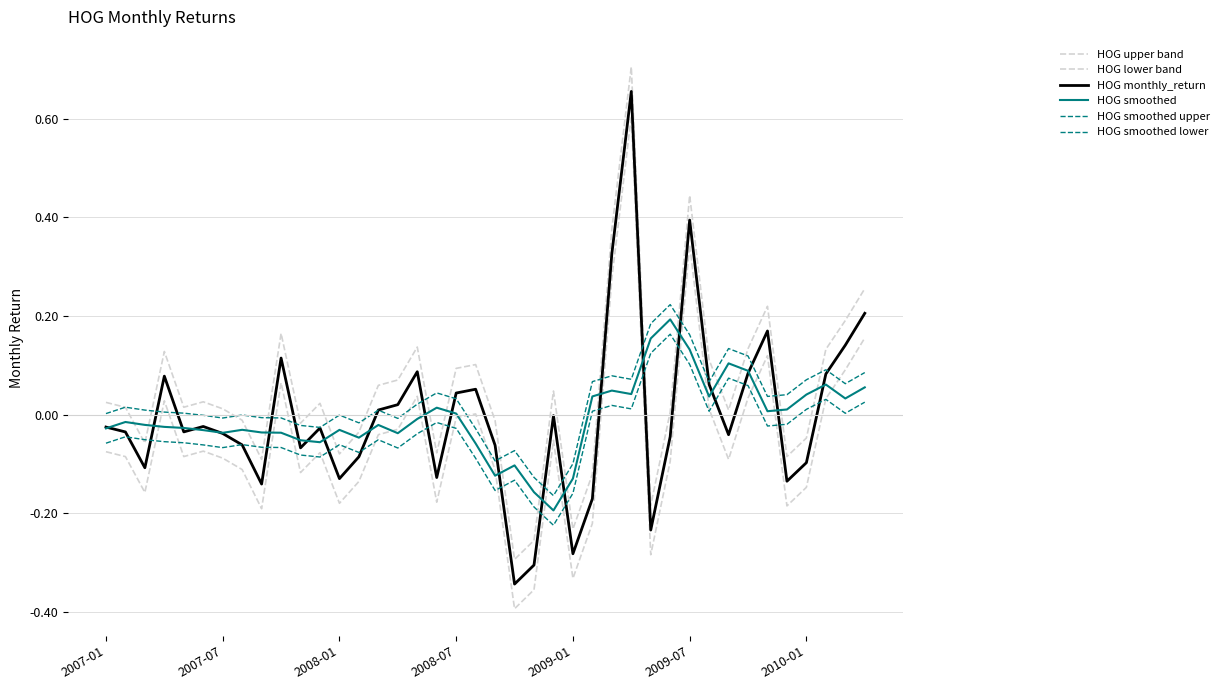

How many categories are shown in the chart?

40